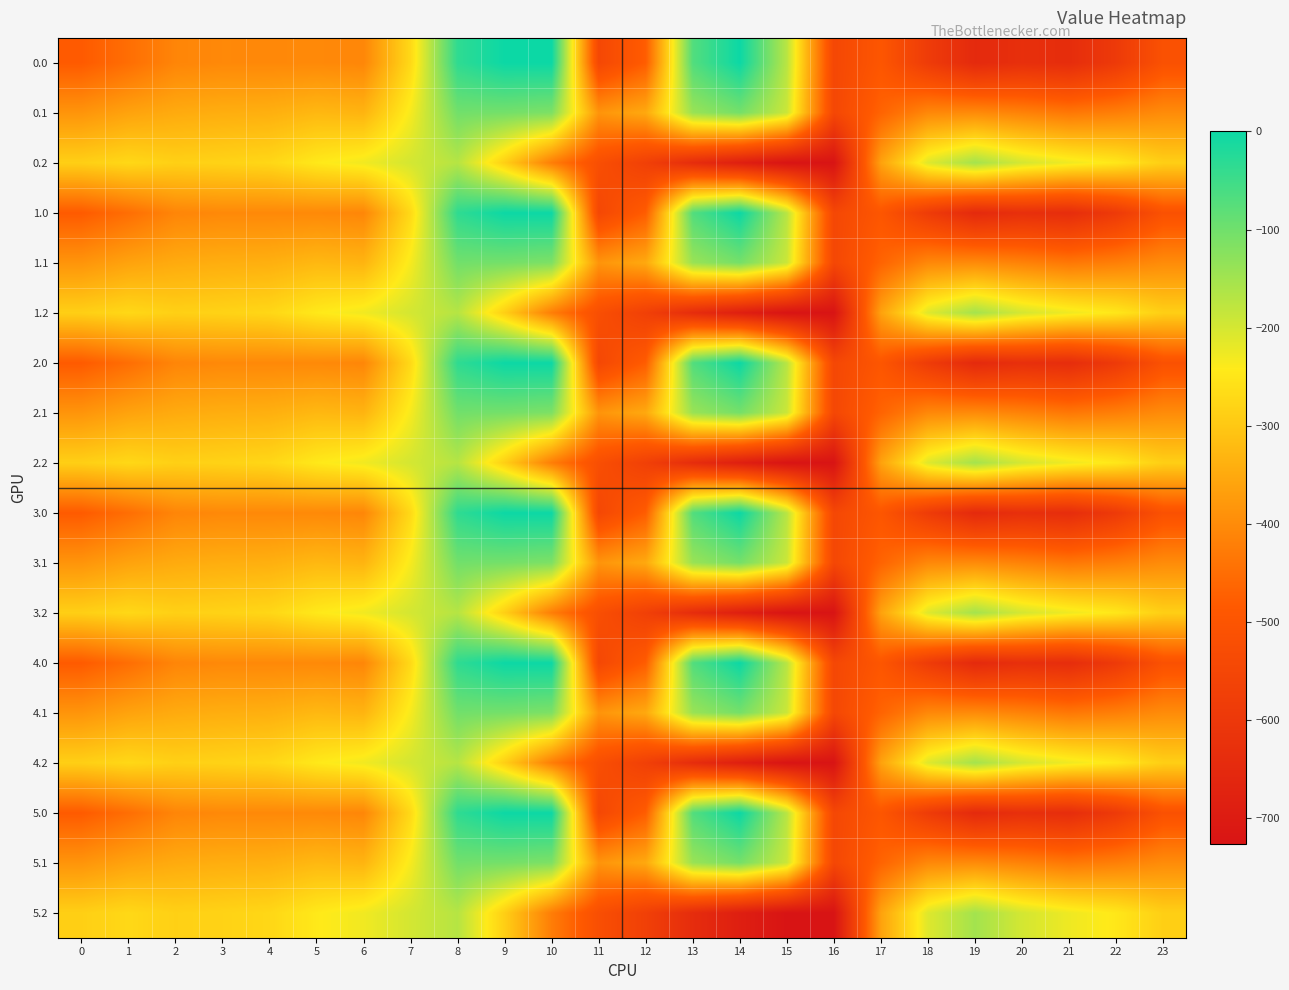

Reading right to left, list all the values displayed in this chart.

0.0: 23=-511.3	22=-592.3	21=-638.4	20=-629.9	19=-649.2	18=-586.7	17=-494.8	16=-545.4	15=-172.8	14=-0.3	13=-70.2	12=-477.2	11=-544.3	10=0.0	9=0.0	8=-35.0	7=-270.7	6=-408.0	5=-403.8	4=-404.9	3=-404.4	2=-410.3	1=-449.5	0=-482.0
0.1: 23=-399.4	22=-419.9	21=-432.4	20=-414.5	19=-400.2	18=-405.4	17=-466.6	16=-547.3	15=-190.4	14=-105.5	13=-141.2	12=-350.8	11=-384.7	10=-114.0	9=-104.8	8=-102.3	7=-234.9	6=-332.2	5=-325.7	4=-339.6	3=-342.7	2=-347.9	1=-361.1	0=-384.6
0.2: 23=-287.5	22=-247.4	21=-226.4	20=-199.2	19=-151.0	18=-210.0	17=-362.4	16=-726.6	15=-725.8	14=-687.4	13=-640.4	12=-571.2	11=-520.6	10=-423.5	9=-288.5	8=-169.5	7=-199.0	6=-228.8	5=-245.0	4=-274.4	3=-281.0	2=-285.5	1=-272.7	0=-287.1
1.0: 23=-511.3	22=-592.3	21=-638.4	20=-629.9	19=-649.2	18=-586.7	17=-494.8	16=-545.4	15=-172.8	14=-0.3	13=-70.2	12=-477.2	11=-544.3	10=0.0	9=0.0	8=-35.0	7=-270.7	6=-408.0	5=-403.8	4=-404.9	3=-404.4	2=-410.3	1=-449.5	0=-482.0
1.1: 23=-399.4	22=-419.9	21=-432.4	20=-414.5	19=-400.2	18=-405.4	17=-466.6	16=-547.3	15=-190.4	14=-105.5	13=-141.2	12=-350.8	11=-384.7	10=-114.0	9=-104.8	8=-102.3	7=-234.9	6=-332.2	5=-325.7	4=-339.6	3=-342.7	2=-347.9	1=-361.1	0=-384.6
1.2: 23=-287.5	22=-247.4	21=-226.4	20=-199.2	19=-151.0	18=-210.0	17=-362.4	16=-726.6	15=-725.8	14=-687.4	13=-640.4	12=-571.2	11=-520.6	10=-423.5	9=-288.5	8=-169.5	7=-199.0	6=-228.8	5=-245.0	4=-274.4	3=-281.0	2=-285.5	1=-272.7	0=-287.1
2.0: 23=-511.3	22=-592.3	21=-638.4	20=-629.9	19=-649.2	18=-586.7	17=-494.8	16=-545.4	15=-172.8	14=-0.3	13=-70.2	12=-477.2	11=-544.3	10=0.0	9=0.0	8=-35.0	7=-270.7	6=-408.0	5=-403.8	4=-404.9	3=-404.4	2=-410.3	1=-449.5	0=-482.0
2.1: 23=-399.4	22=-419.9	21=-432.4	20=-414.5	19=-400.2	18=-405.4	17=-466.6	16=-547.3	15=-190.4	14=-105.5	13=-141.2	12=-350.8	11=-384.7	10=-114.0	9=-104.8	8=-102.3	7=-234.9	6=-332.2	5=-325.7	4=-339.6	3=-342.7	2=-347.9	1=-361.1	0=-384.6
2.2: 23=-287.5	22=-247.4	21=-226.4	20=-199.2	19=-151.0	18=-210.0	17=-362.4	16=-726.6	15=-725.8	14=-687.4	13=-640.4	12=-571.2	11=-520.6	10=-423.5	9=-288.5	8=-169.5	7=-199.0	6=-228.8	5=-245.0	4=-274.4	3=-281.0	2=-285.5	1=-272.7	0=-287.1
3.0: 23=-511.3	22=-592.3	21=-638.4	20=-629.9	19=-649.2	18=-586.7	17=-494.8	16=-545.4	15=-172.8	14=-0.3	13=-70.2	12=-477.2	11=-544.3	10=0.0	9=0.0	8=-35.0	7=-270.7	6=-408.0	5=-403.8	4=-404.9	3=-404.4	2=-410.3	1=-449.5	0=-482.0
3.1: 23=-399.4	22=-419.9	21=-432.4	20=-414.5	19=-400.2	18=-405.4	17=-466.6	16=-547.3	15=-190.4	14=-105.5	13=-141.2	12=-350.8	11=-384.7	10=-114.0	9=-104.8	8=-102.3	7=-234.9	6=-332.2	5=-325.7	4=-339.6	3=-342.7	2=-347.9	1=-361.1	0=-384.6
3.2: 23=-287.5	22=-247.4	21=-226.4	20=-199.2	19=-151.0	18=-210.0	17=-362.4	16=-726.6	15=-725.8	14=-687.4	13=-640.4	12=-571.2	11=-520.6	10=-423.5	9=-288.5	8=-169.5	7=-199.0	6=-228.8	5=-245.0	4=-274.4	3=-281.0	2=-285.5	1=-272.7	0=-287.1
4.0: 23=-511.3	22=-592.3	21=-638.4	20=-629.9	19=-649.2	18=-586.7	17=-494.8	16=-545.4	15=-172.8	14=-0.3	13=-70.2	12=-477.2	11=-544.3	10=0.0	9=0.0	8=-35.0	7=-270.7	6=-408.0	5=-403.8	4=-404.9	3=-404.4	2=-410.3	1=-449.5	0=-482.0
4.1: 23=-399.4	22=-419.9	21=-432.4	20=-414.5	19=-400.2	18=-405.4	17=-466.6	16=-547.3	15=-190.4	14=-105.5	13=-141.2	12=-350.8	11=-384.7	10=-114.0	9=-104.8	8=-102.3	7=-234.9	6=-332.2	5=-325.7	4=-339.6	3=-342.7	2=-347.9	1=-361.1	0=-384.6
4.2: 23=-287.5	22=-247.4	21=-226.4	20=-199.2	19=-151.0	18=-210.0	17=-362.4	16=-726.6	15=-725.8	14=-687.4	13=-640.4	12=-571.2	11=-520.6	10=-423.5	9=-288.5	8=-169.5	7=-199.0	6=-228.8	5=-245.0	4=-274.4	3=-281.0	2=-285.5	1=-272.7	0=-287.1
5.0: 23=-511.3	22=-592.3	21=-638.4	20=-629.9	19=-649.2	18=-586.7	17=-494.8	16=-545.4	15=-172.8	14=-0.3	13=-70.2	12=-477.2	11=-544.3	10=0.0	9=0.0	8=-35.0	7=-270.7	6=-408.0	5=-403.8	4=-404.9	3=-404.4	2=-410.3	1=-449.5	0=-482.0
5.1: 23=-399.4	22=-419.9	21=-432.4	20=-414.5	19=-400.2	18=-405.4	17=-466.6	16=-547.3	15=-190.4	14=-105.5	13=-141.2	12=-350.8	11=-384.7	10=-114.0	9=-104.8	8=-102.3	7=-234.9	6=-332.2	5=-325.7	4=-339.6	3=-342.7	2=-347.9	1=-361.1	0=-384.6
5.2: 23=-287.5	22=-247.4	21=-226.4	20=-199.2	19=-151.0	18=-210.0	17=-362.4	16=-726.6	15=-725.8	14=-687.4	13=-640.4	12=-571.2	11=-520.6	10=-423.5	9=-288.5	8=-169.5	7=-199.0	6=-228.8	5=-245.0	4=-274.4	3=-281.0	2=-285.5	1=-272.7	0=-287.1